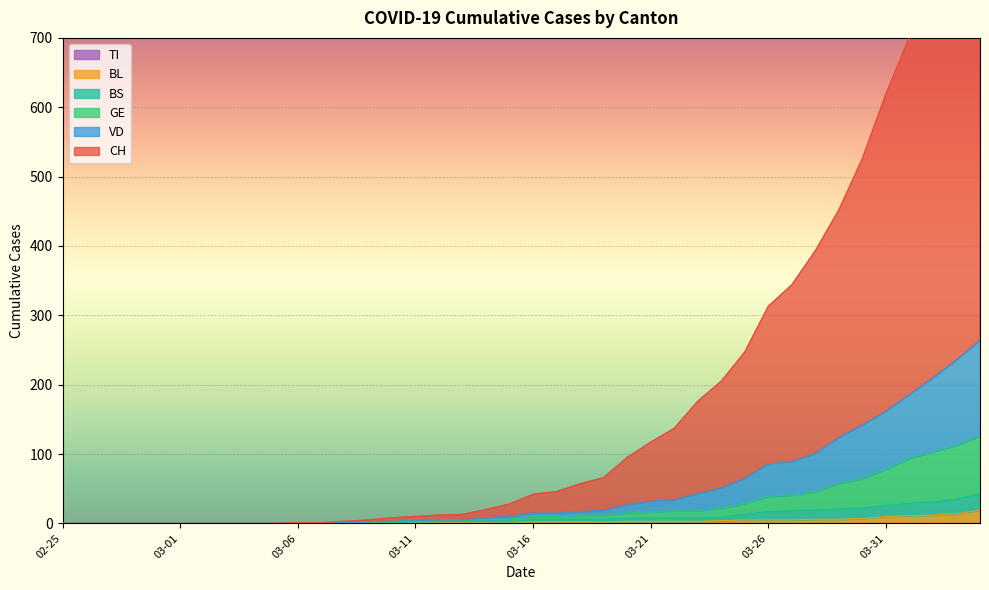

The value of BL at 02-25 is 0. True or false?

True